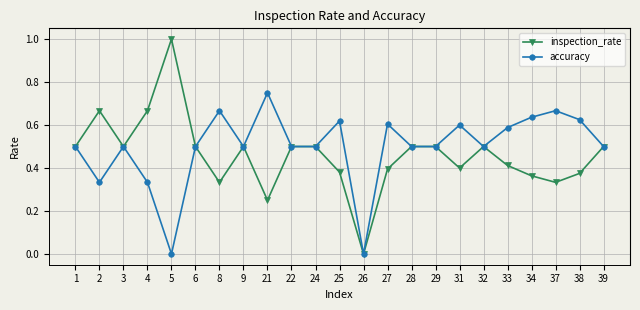

What is the maximum value shown in the chart?

1.0